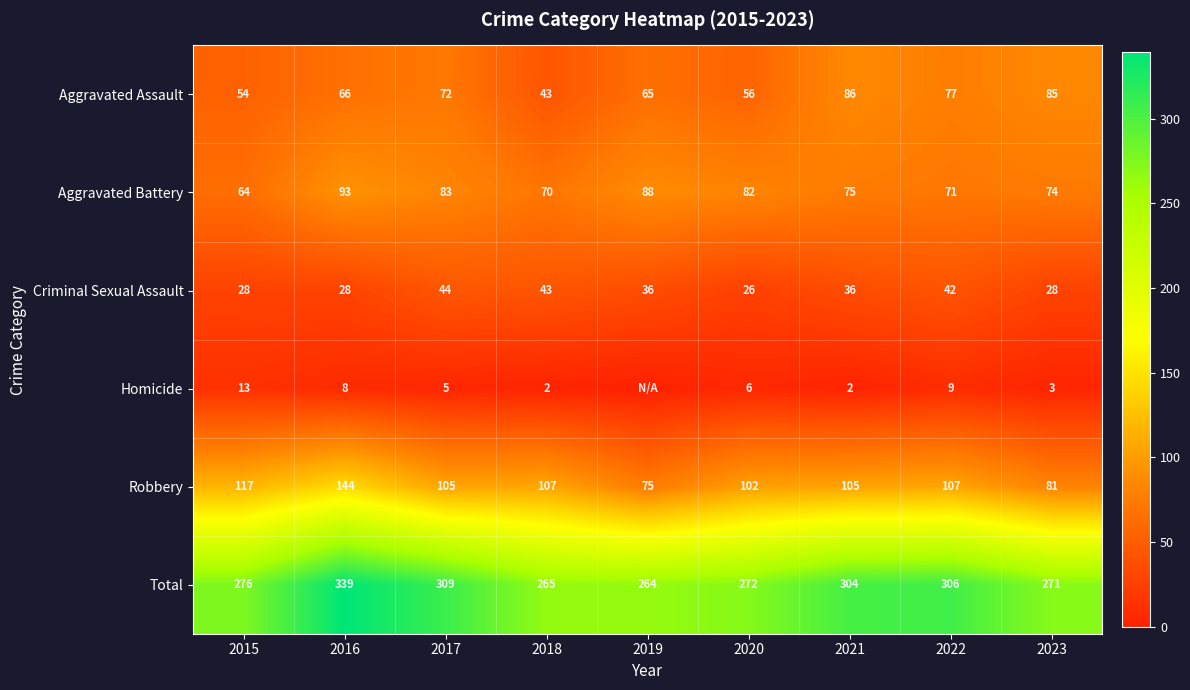

Rank the series at 2015 from highest to lowest value.

Total, Robbery, Aggravated Battery, Aggravated Assault, Criminal Sexual Assault, Homicide